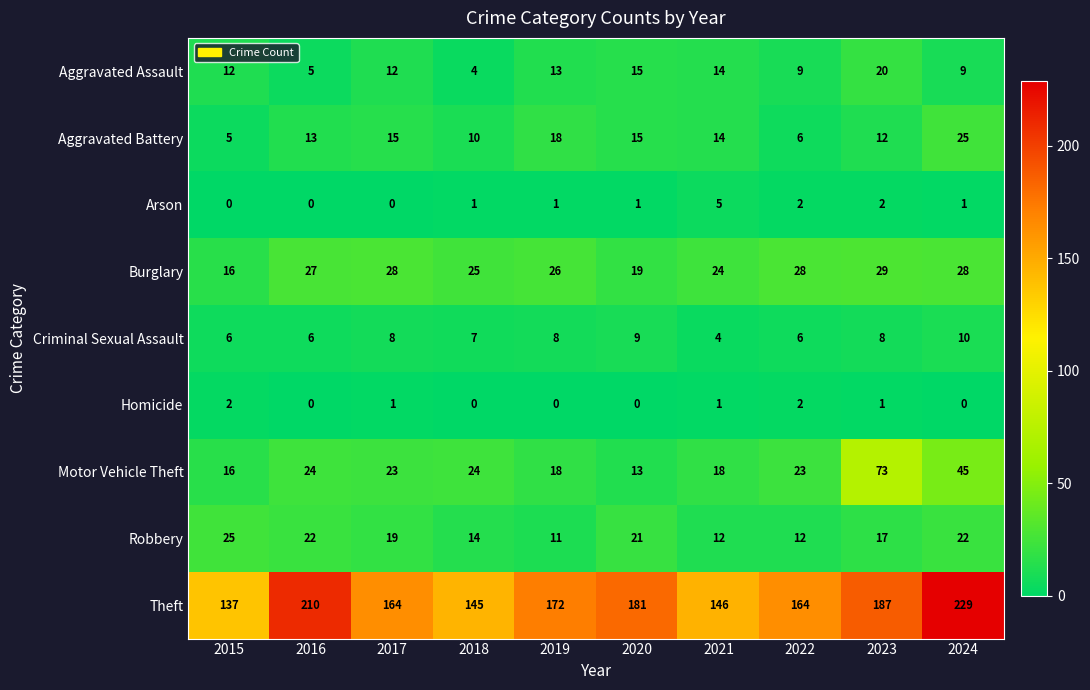

Where does the Theft series first go above 172?

2016